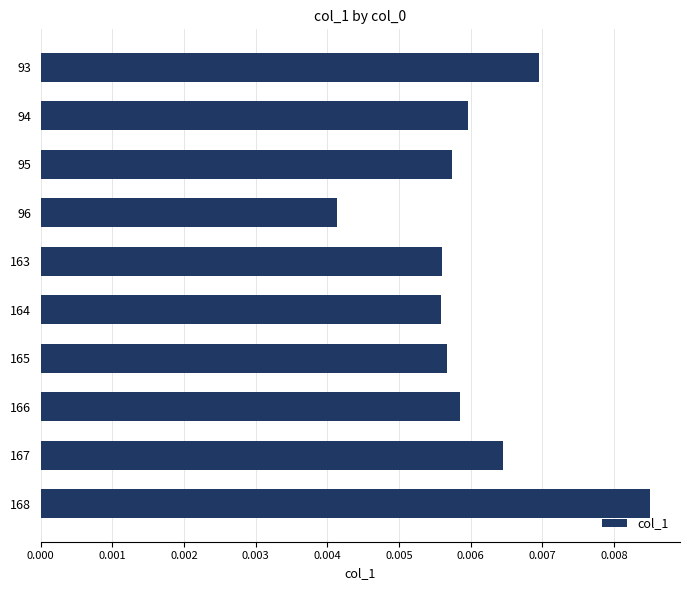

Count the number of data series in this chart.

1